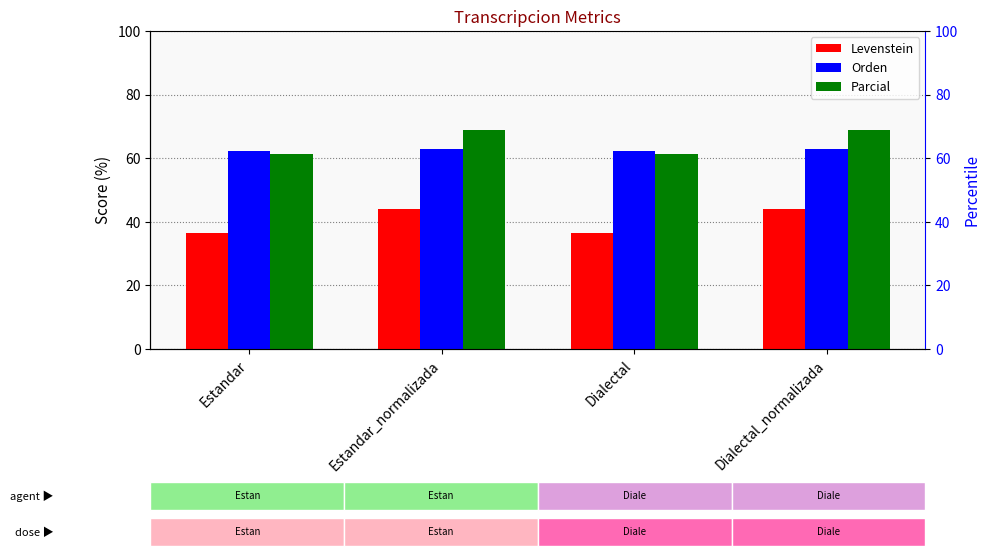

List the series in order of their peak value, lowest first.

Levenstein, Orden, Parcial